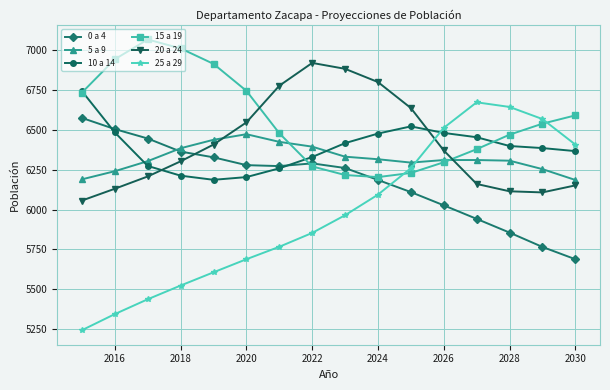

True or false: 25 a 29 and 10 a 14 cross at least once.

True